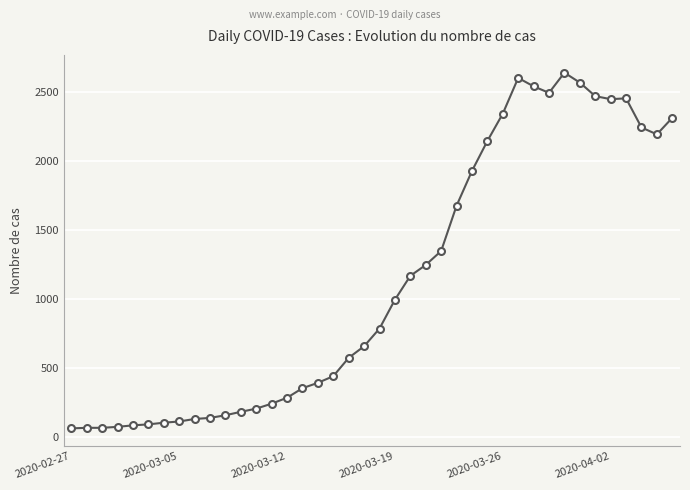

What is the difference between the second highest and minimum values?

2539